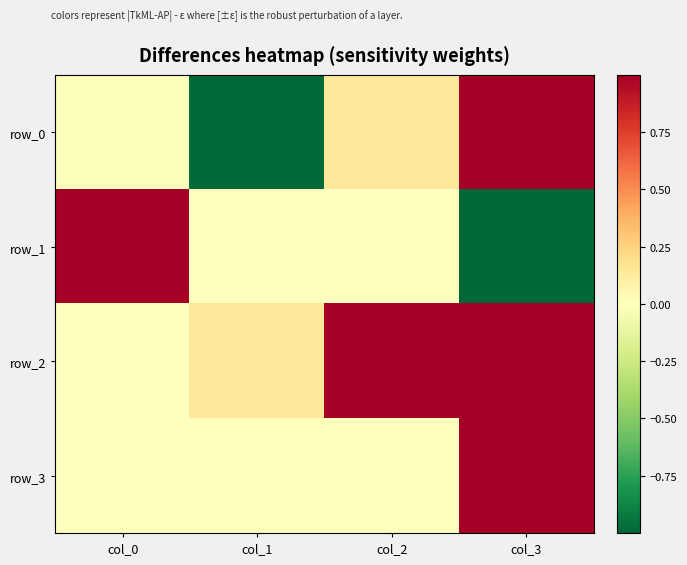

At col_0, list the series in order from largest to smallest.

row_1, row_3, row_2, row_0